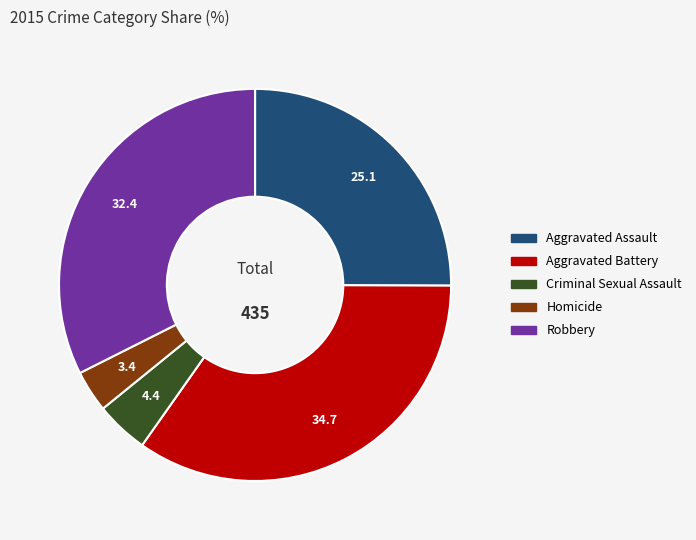

Between Homicide and Aggravated Battery, which is larger?

Aggravated Battery